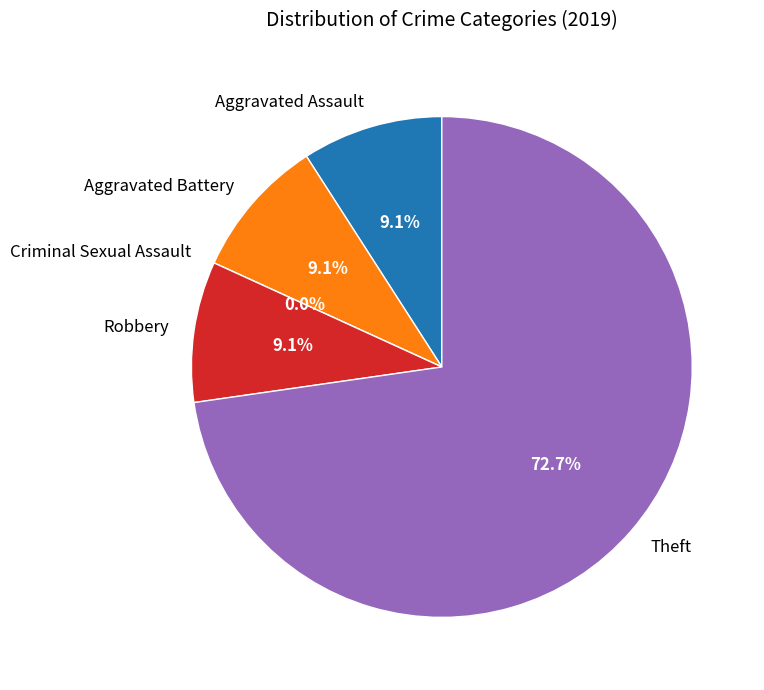

Is there a majority slice in this chart?

Yes